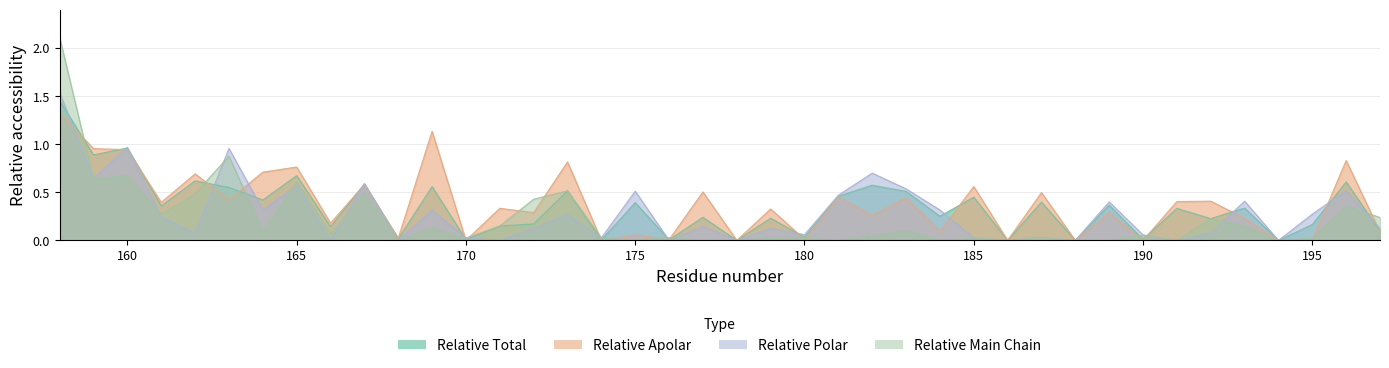

Rank the series at 159 from lowest to highest value.

relative_main_chain, relative_polar, relative_total, relative_apolar